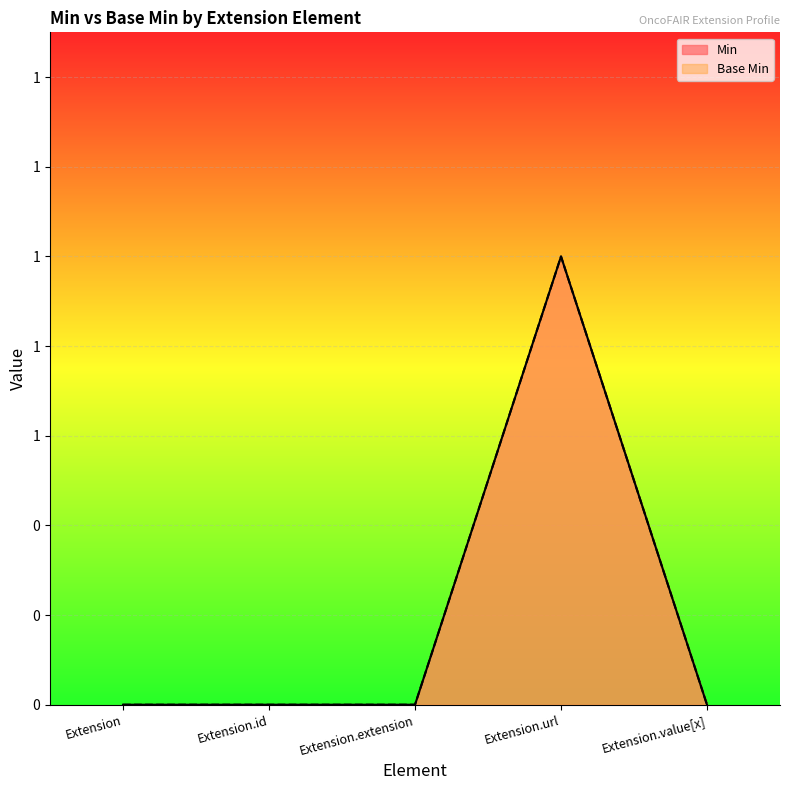

True or false: Base Min and Min intersect in this chart.

False